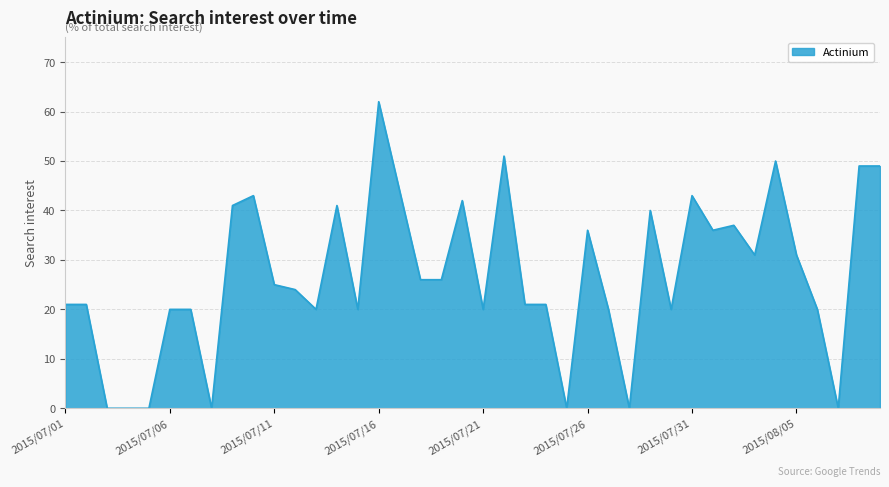

What is the maximum value shown in the chart?

62